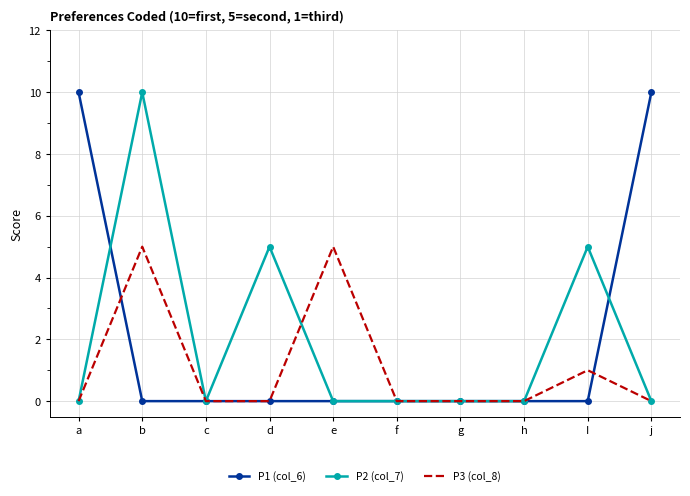

At which category is the sum across all series the highest?

b